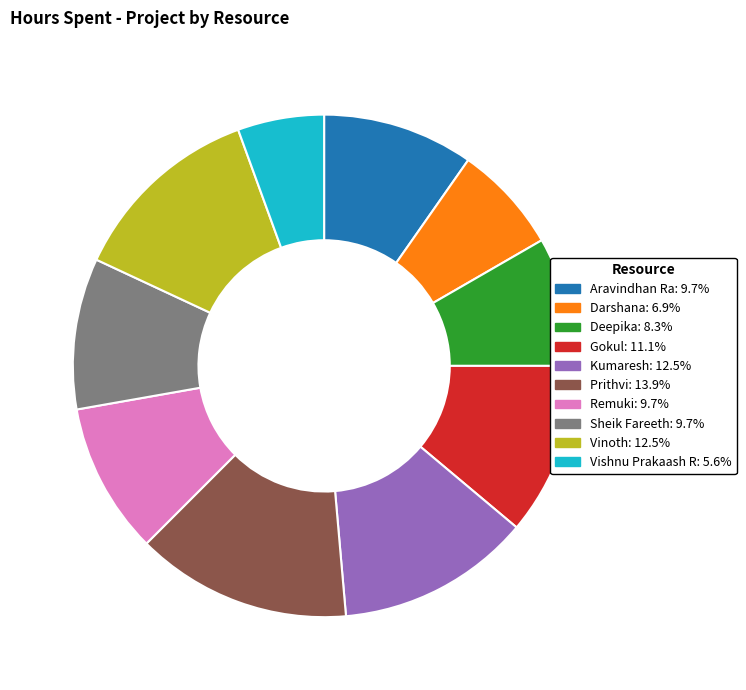

Which category has the biggest portion of the pie?

Prithvi